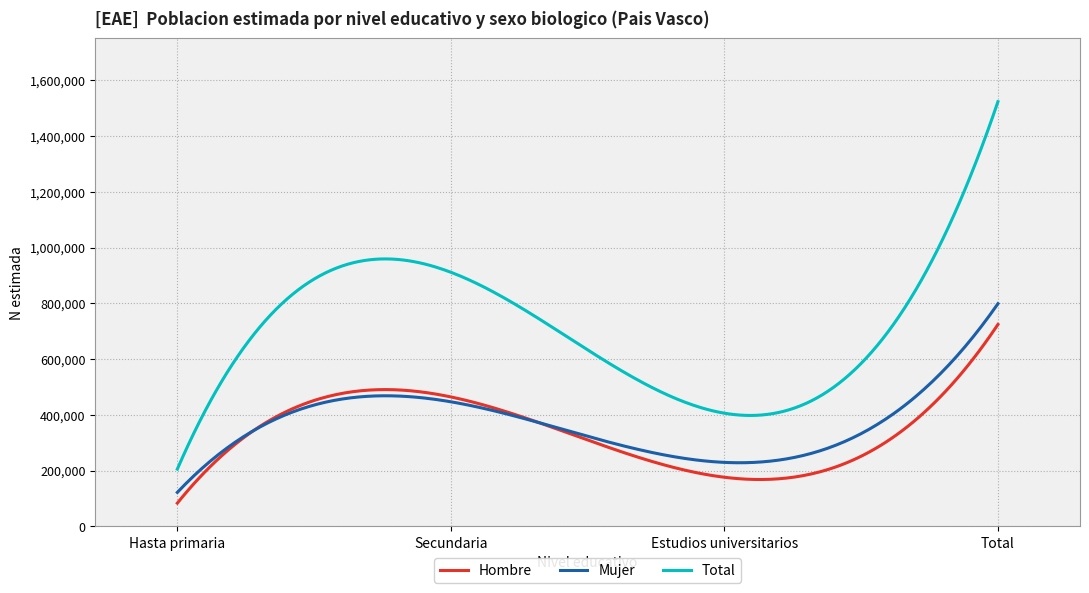

List the series in order of their peak value, lowest first.

Hombre, Mujer, Total